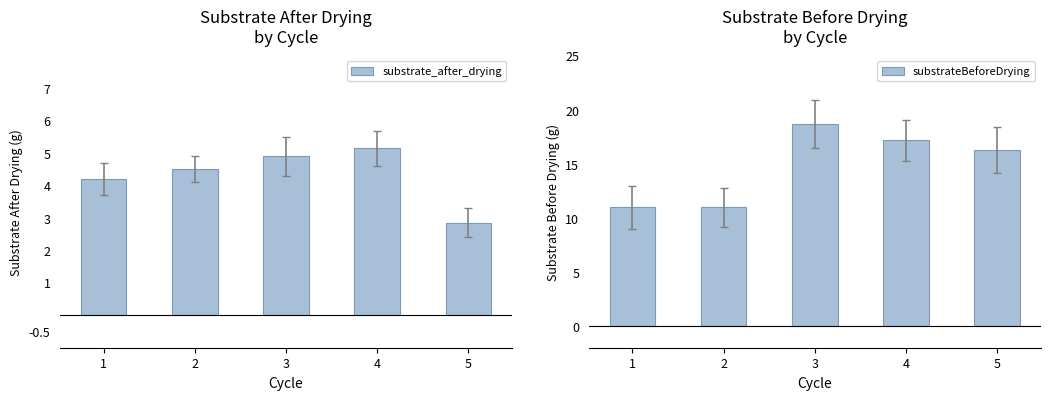

What is the total value across all series at 4?

22.4